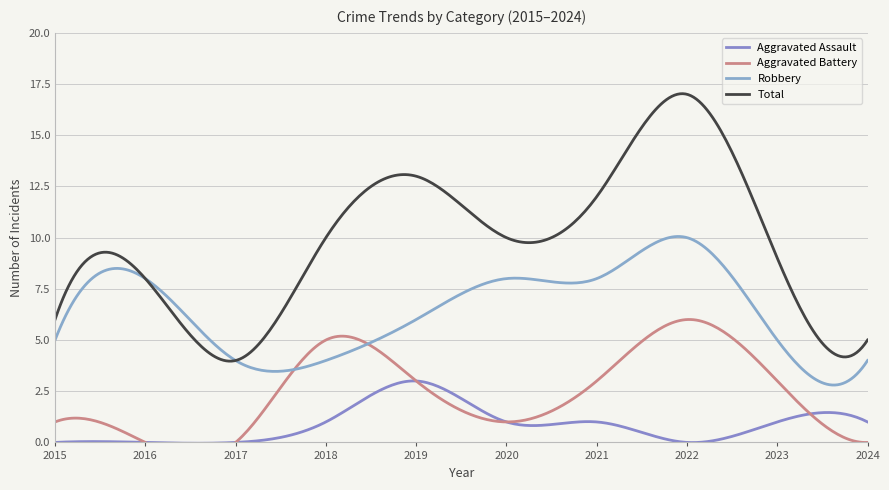

Is this an area chart (filled region under the line)?

No